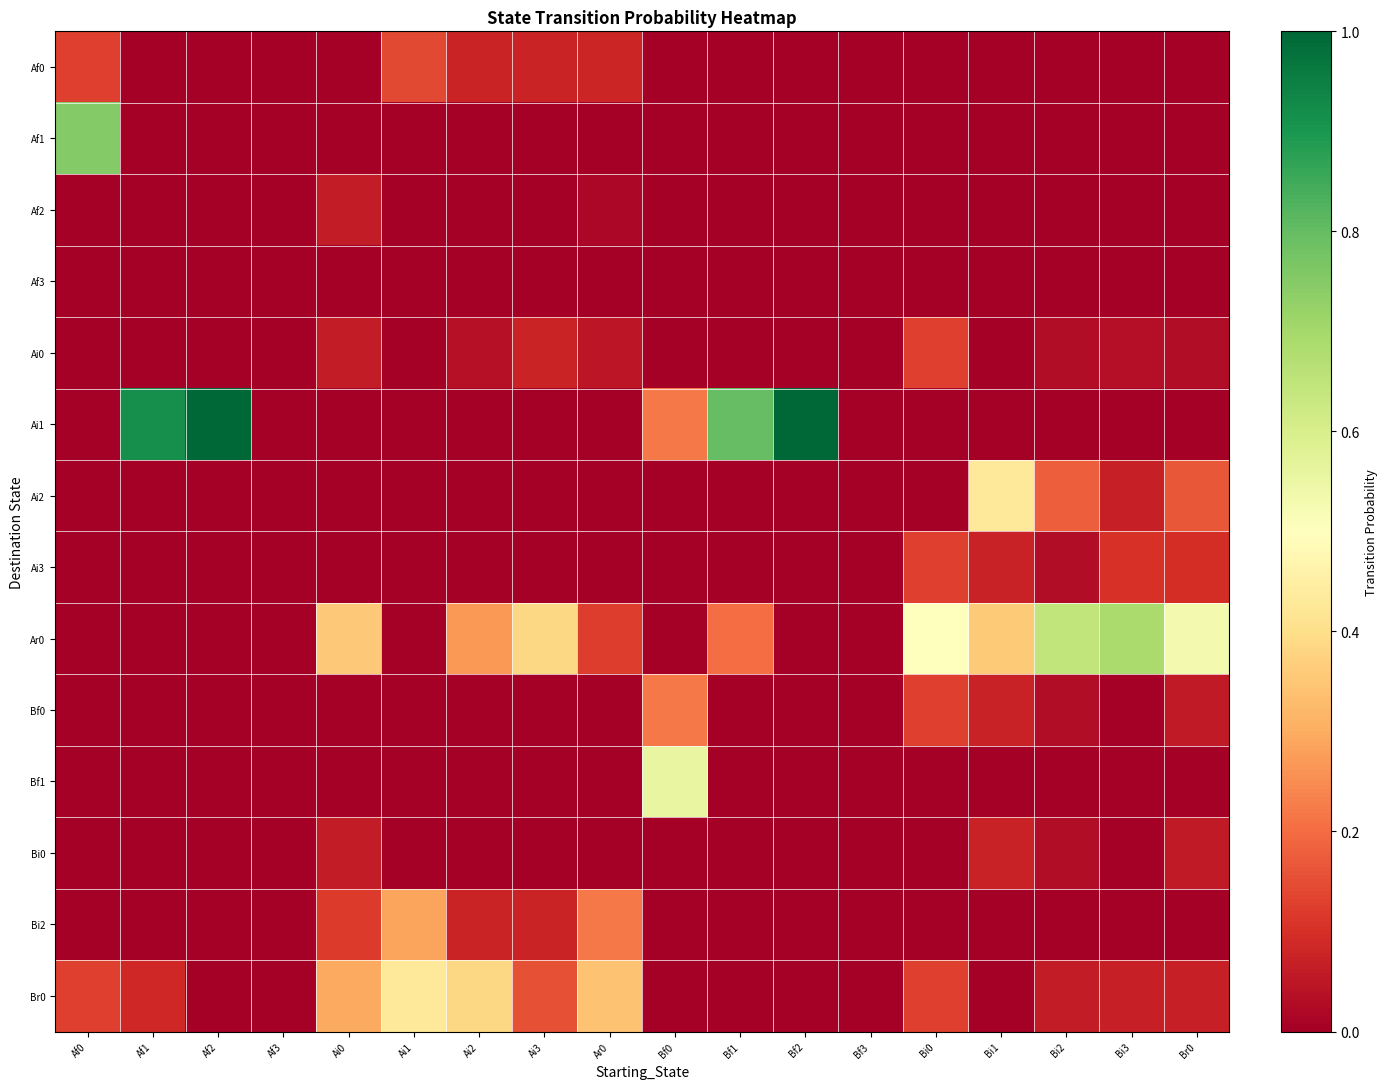

Reading right to left, transcribe all the data shown in this chart.

Af0: Br0=0.0	Bi3=0.0	Bi2=0.0	Bi1=0.0	Bi0=0.0	Bf3=0.0	Bf2=0.0	Bf1=0.0	Bf0=0.0	Ar0=0.1	Ai3=0.1	Ai2=0.1	Ai1=0.1	Ai0=0.0	Af3=0.0	Af2=0.0	Af1=0.0	Af0=0.1
Af1: Br0=0.0	Bi3=0.0	Bi2=0.0	Bi1=0.0	Bi0=0.0	Bf3=0.0	Bf2=0.0	Bf1=0.0	Bf0=0.0	Ar0=0.0	Ai3=0.0	Ai2=0.0	Ai1=0.0	Ai0=0.0	Af3=0.0	Af2=0.0	Af1=0.0	Af0=0.8
Af2: Br0=0.0	Bi3=0.0	Bi2=0.0	Bi1=0.0	Bi0=0.0	Bf3=0.0	Bf2=0.0	Bf1=0.0	Bf0=0.0	Ar0=0.0	Ai3=0.0	Ai2=0.0	Ai1=0.0	Ai0=0.1	Af3=0.0	Af2=0.0	Af1=0.0	Af0=0.0
Af3: Br0=0.0	Bi3=0.0	Bi2=0.0	Bi1=0.0	Bi0=0.0	Bf3=0.0	Bf2=0.0	Bf1=0.0	Bf0=0.0	Ar0=0.0	Ai3=0.0	Ai2=0.0	Ai1=0.0	Ai0=0.0	Af3=0.0	Af2=0.0	Af1=0.0	Af0=0.0
Ai0: Br0=0.0	Bi3=0.0	Bi2=0.0	Bi1=0.0	Bi0=0.1	Bf3=0.0	Bf2=0.0	Bf1=0.0	Bf0=0.0	Ar0=0.0	Ai3=0.1	Ai2=0.0	Ai1=0.0	Ai0=0.1	Af3=0.0	Af2=0.0	Af1=0.0	Af0=0.0
Ai1: Br0=0.0	Bi3=0.0	Bi2=0.0	Bi1=0.0	Bi0=0.0	Bf3=0.0	Bf2=1.0	Bf1=0.8	Bf0=0.2	Ar0=0.0	Ai3=0.0	Ai2=0.0	Ai1=0.0	Ai0=0.0	Af3=0.0	Af2=1.0	Af1=0.9	Af0=0.0
Ai2: Br0=0.2	Bi3=0.1	Bi2=0.2	Bi1=0.4	Bi0=0.0	Bf3=0.0	Bf2=0.0	Bf1=0.0	Bf0=0.0	Ar0=0.0	Ai3=0.0	Ai2=0.0	Ai1=0.0	Ai0=0.0	Af3=0.0	Af2=0.0	Af1=0.0	Af0=0.0
Ai3: Br0=0.1	Bi3=0.1	Bi2=0.0	Bi1=0.1	Bi0=0.1	Bf3=0.0	Bf2=0.0	Bf1=0.0	Bf0=0.0	Ar0=0.0	Ai3=0.0	Ai2=0.0	Ai1=0.0	Ai0=0.0	Af3=0.0	Af2=0.0	Af1=0.0	Af0=0.0
Ar0: Br0=0.5	Bi3=0.7	Bi2=0.6	Bi1=0.4	Bi0=0.5	Bf3=0.0	Bf2=0.0	Bf1=0.2	Bf0=0.0	Ar0=0.1	Ai3=0.4	Ai2=0.3	Ai1=0.0	Ai0=0.4	Af3=0.0	Af2=0.0	Af1=0.0	Af0=0.0
Bf0: Br0=0.1	Bi3=0.0	Bi2=0.0	Bi1=0.1	Bi0=0.1	Bf3=0.0	Bf2=0.0	Bf1=0.0	Bf0=0.2	Ar0=0.0	Ai3=0.0	Ai2=0.0	Ai1=0.0	Ai0=0.0	Af3=0.0	Af2=0.0	Af1=0.0	Af0=0.0
Bf1: Br0=0.0	Bi3=0.0	Bi2=0.0	Bi1=0.0	Bi0=0.0	Bf3=0.0	Bf2=0.0	Bf1=0.0	Bf0=0.6	Ar0=0.0	Ai3=0.0	Ai2=0.0	Ai1=0.0	Ai0=0.0	Af3=0.0	Af2=0.0	Af1=0.0	Af0=0.0
Bi0: Br0=0.1	Bi3=0.0	Bi2=0.0	Bi1=0.1	Bi0=0.0	Bf3=0.0	Bf2=0.0	Bf1=0.0	Bf0=0.0	Ar0=0.0	Ai3=0.0	Ai2=0.0	Ai1=0.0	Ai0=0.1	Af3=0.0	Af2=0.0	Af1=0.0	Af0=0.0
Bi2: Br0=0.0	Bi3=0.0	Bi2=0.0	Bi1=0.0	Bi0=0.0	Bf3=0.0	Bf2=0.0	Bf1=0.0	Bf0=0.0	Ar0=0.2	Ai3=0.1	Ai2=0.1	Ai1=0.3	Ai0=0.1	Af3=0.0	Af2=0.0	Af1=0.0	Af0=0.0
Br0: Br0=0.1	Bi3=0.1	Bi2=0.1	Bi1=0.0	Bi0=0.1	Bf3=0.0	Bf2=0.0	Bf1=0.0	Bf0=0.0	Ar0=0.3	Ai3=0.2	Ai2=0.4	Ai1=0.4	Ai0=0.3	Af3=0.0	Af2=0.0	Af1=0.1	Af0=0.1